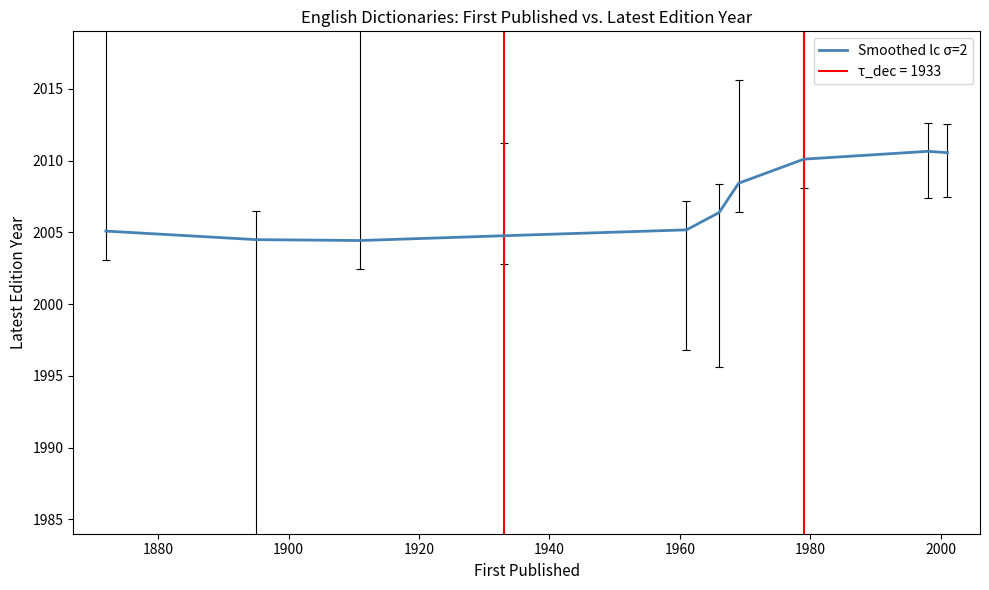

What is the lowest value of the Smoothed lc σ=2 series?

2004.4